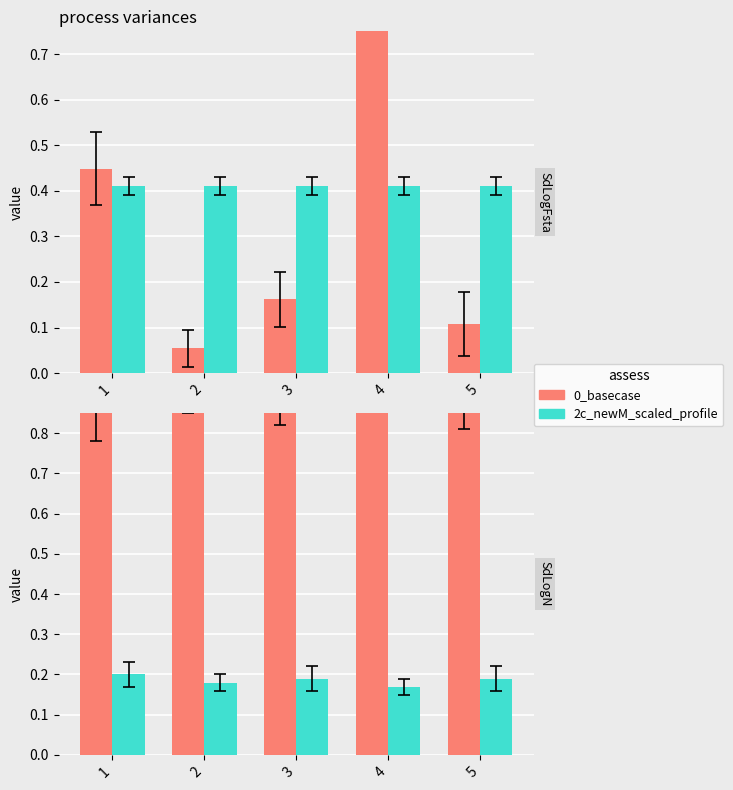

How many groups of bars are there?

5